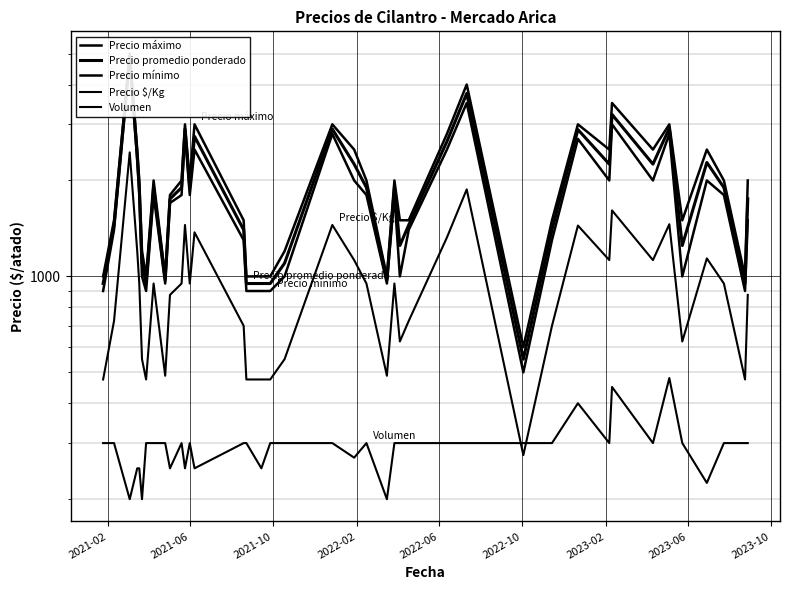

True or false: Precio máximo and Precio promedio ponderado intersect in this chart.

False